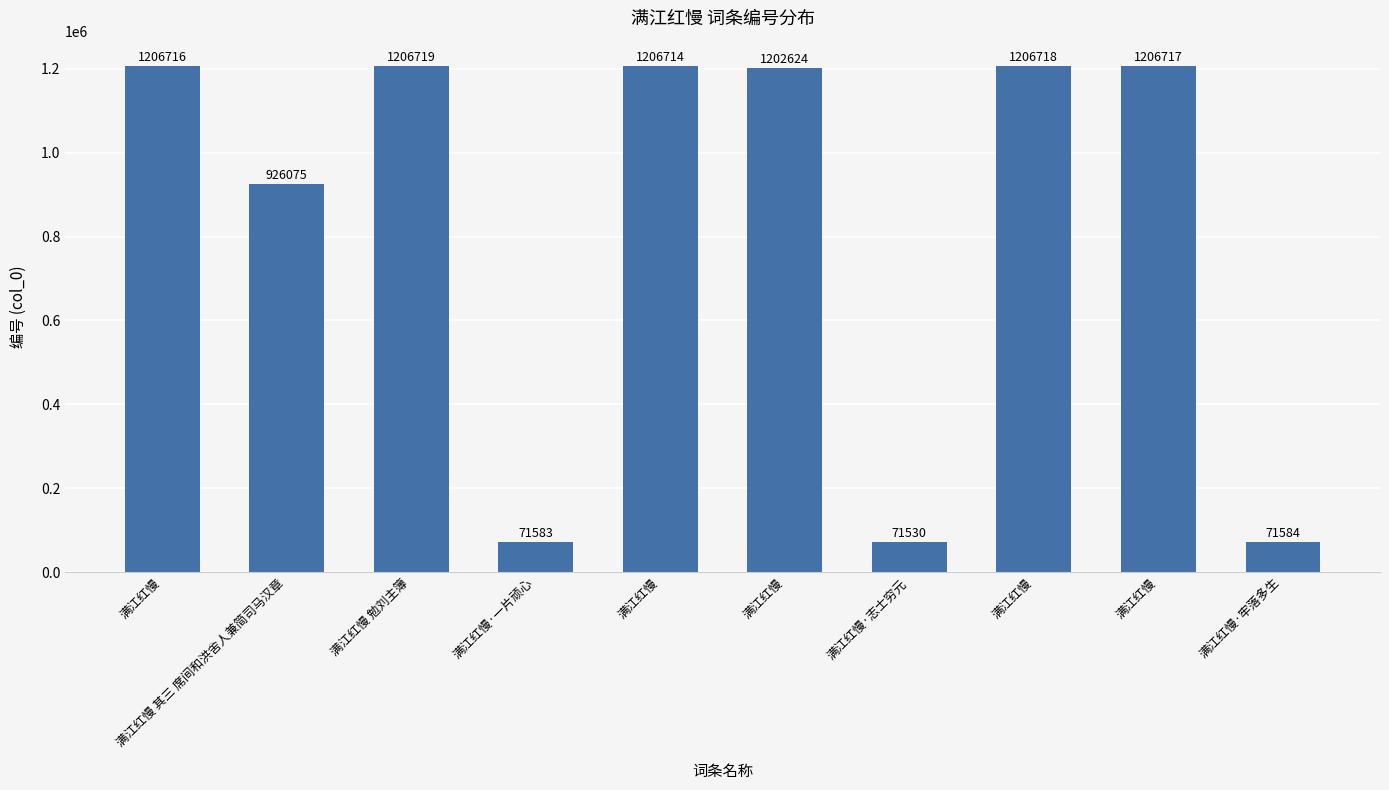

How many data points does each series have?

10